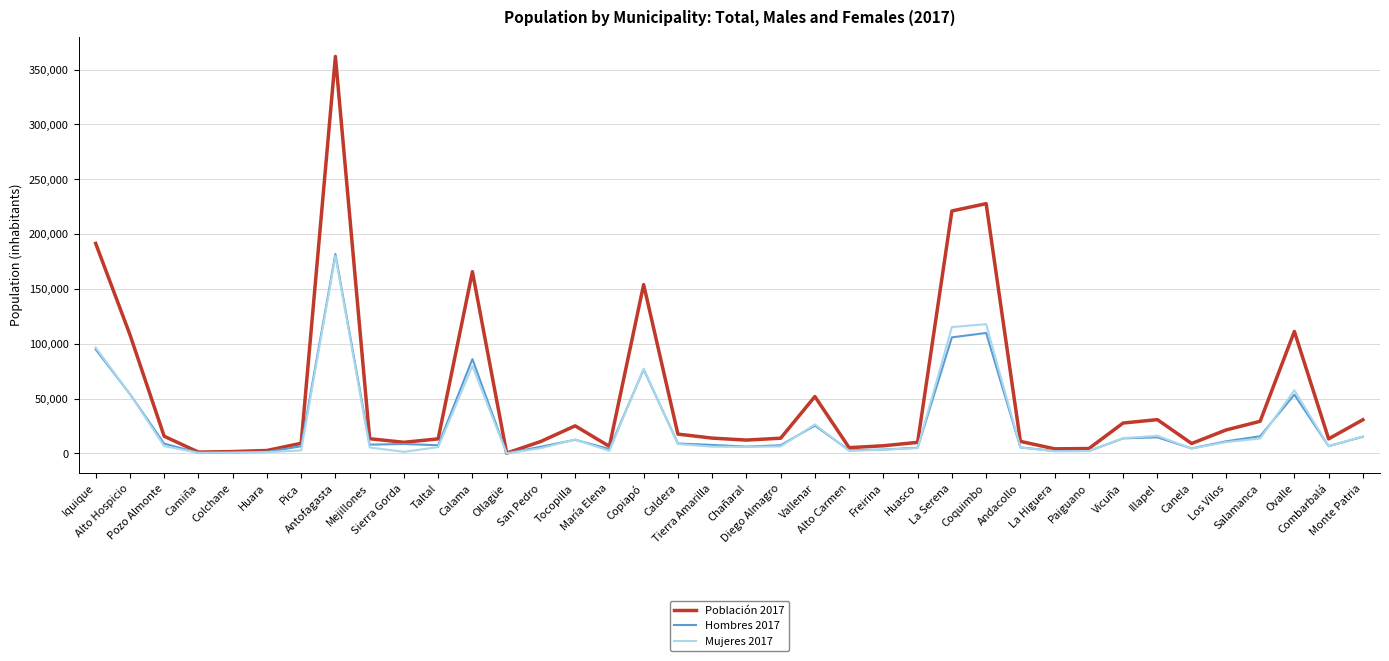

Which series has the largest total across all categories?

Población 2017